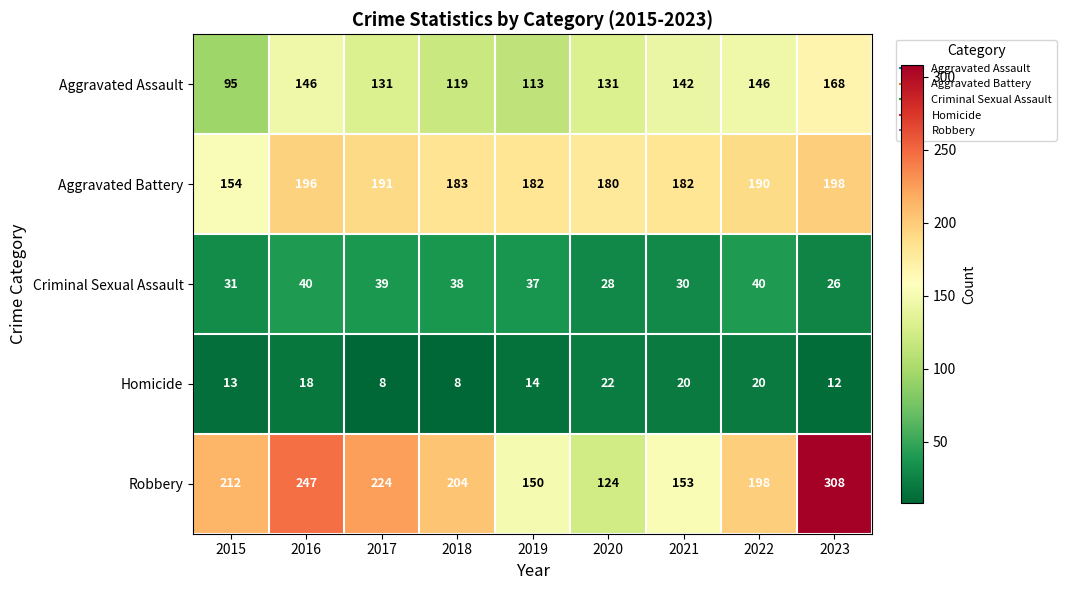

At which label does Aggravated Battery first exceed 183?

2016